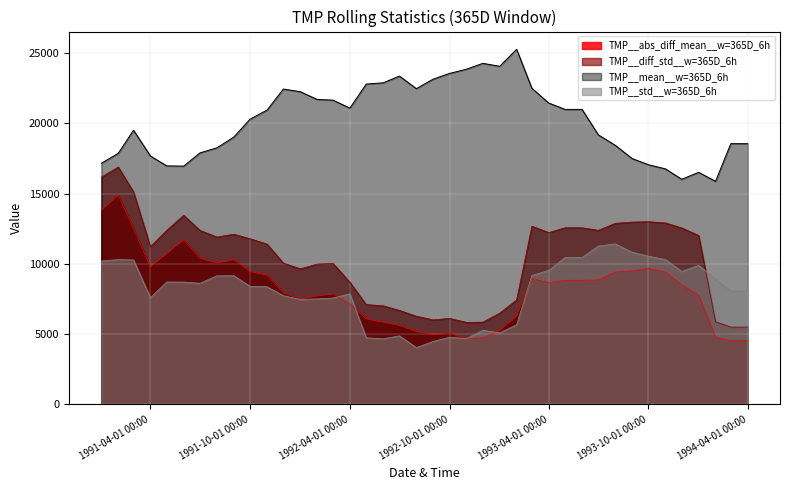

True or false: TMP__abs_diff_mean__w=365D_6h and TMP__diff_std__w=365D_6h intersect in this chart.

False